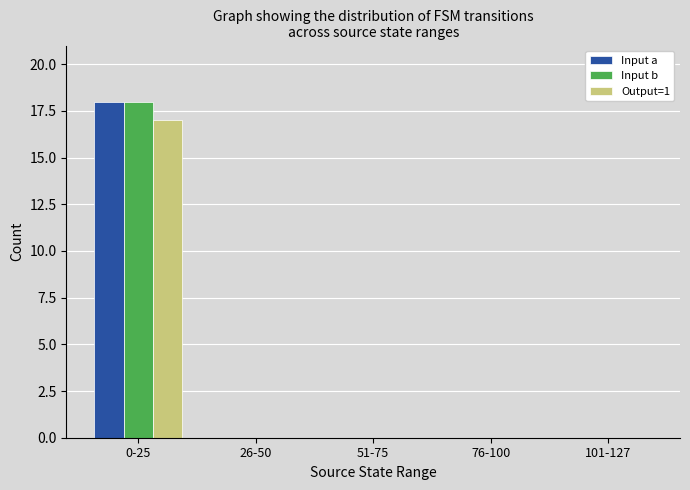

At which category is the sum across all series the highest?

0-25